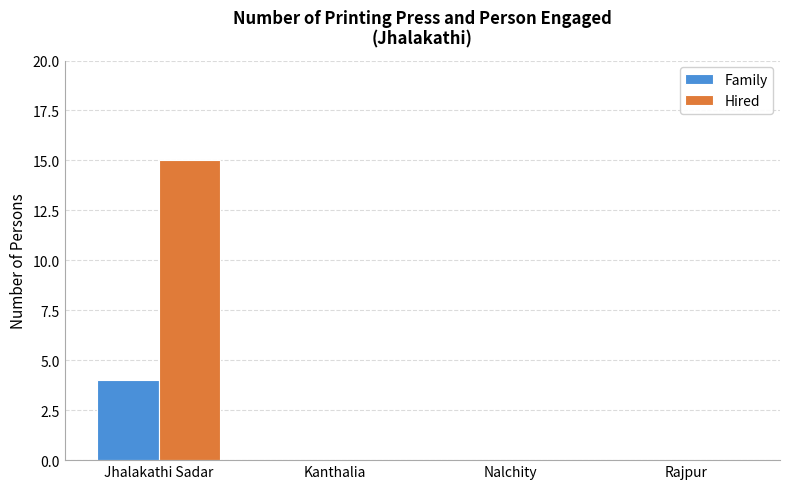

Which label corresponds to the largest value in the chart?

Jhalakathi Sadar